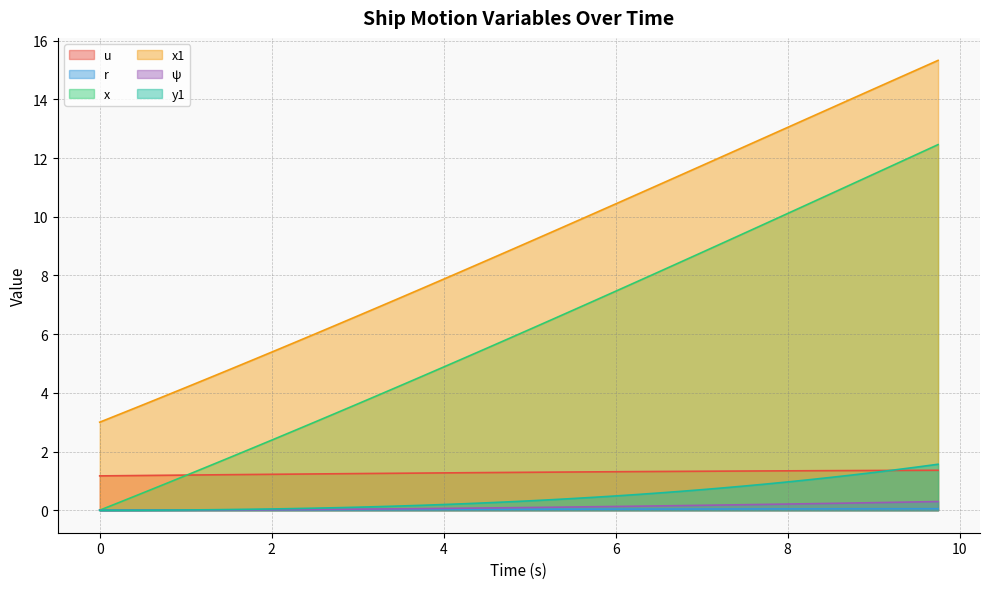

True or false: x and y1 cross at least once.

False